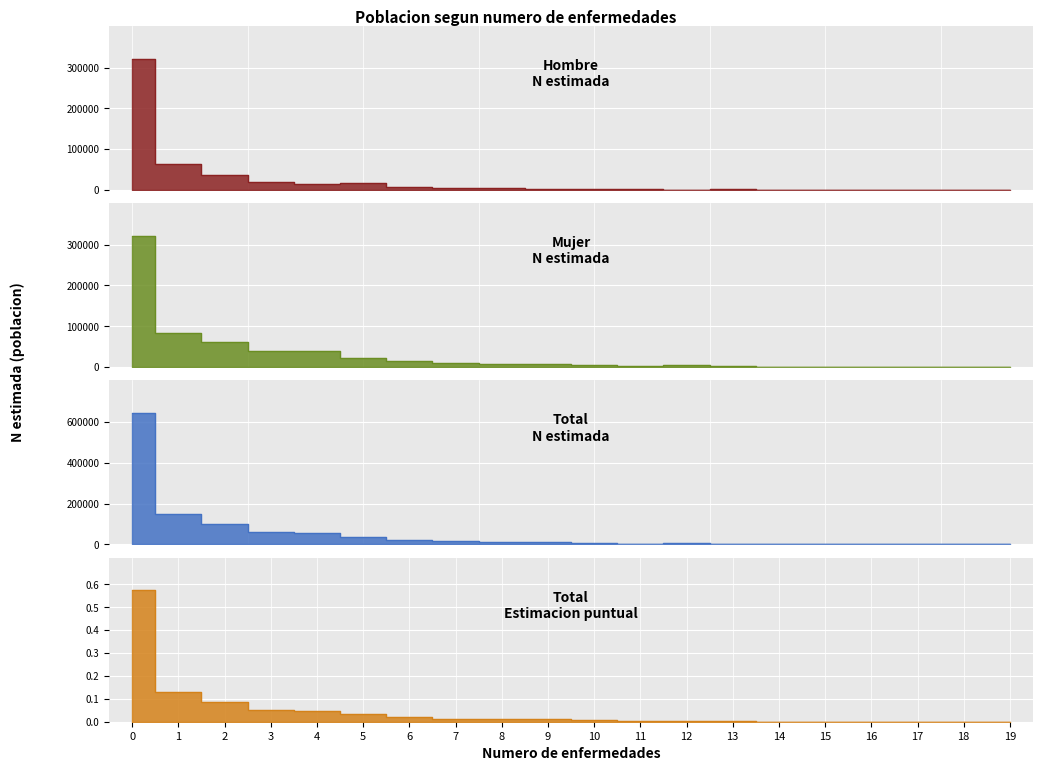

True or false: Hombre N (estimada) and Mujer N (estimada) intersect in this chart.

True